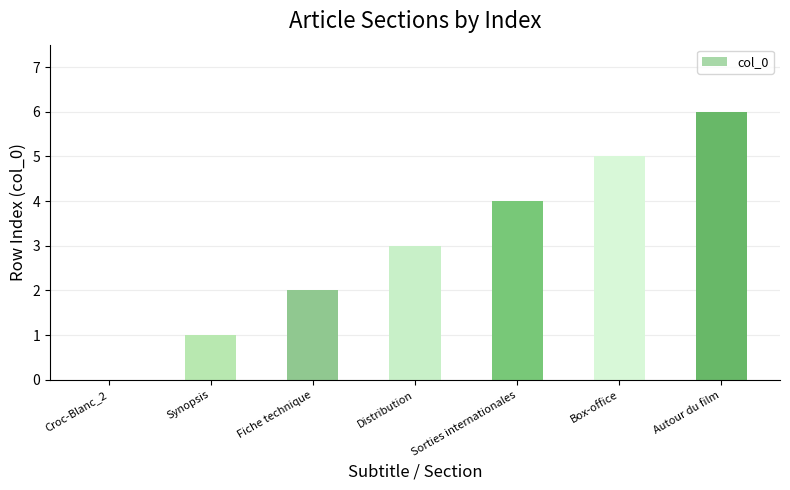

Approximately how many times larger is the value at Synopsis compared to Fiche technique?

0.5